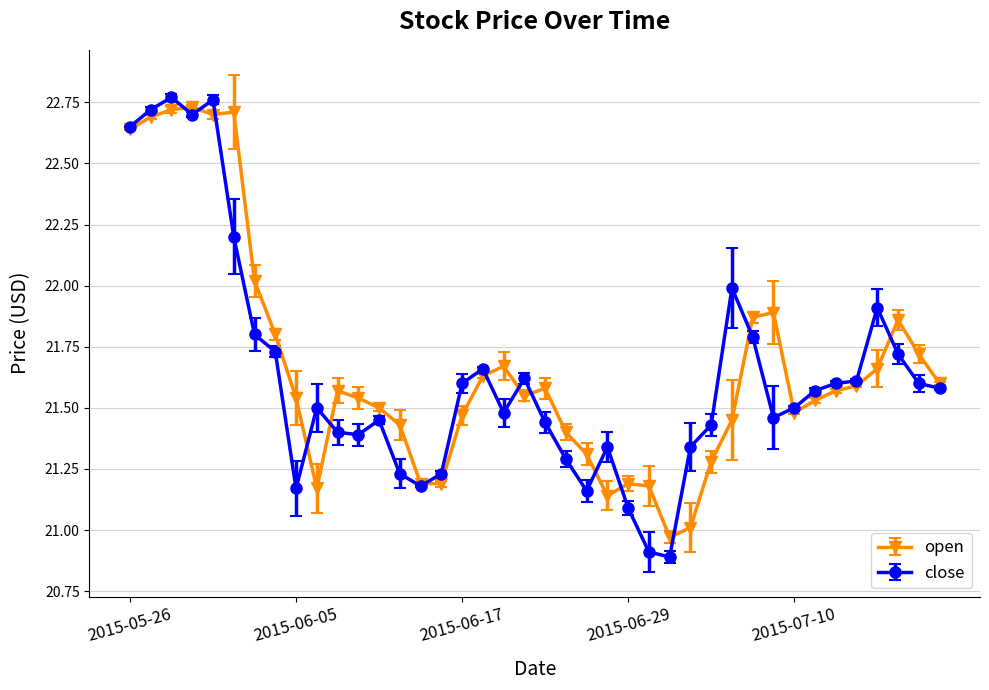

Which series has the widest spread of values?

close